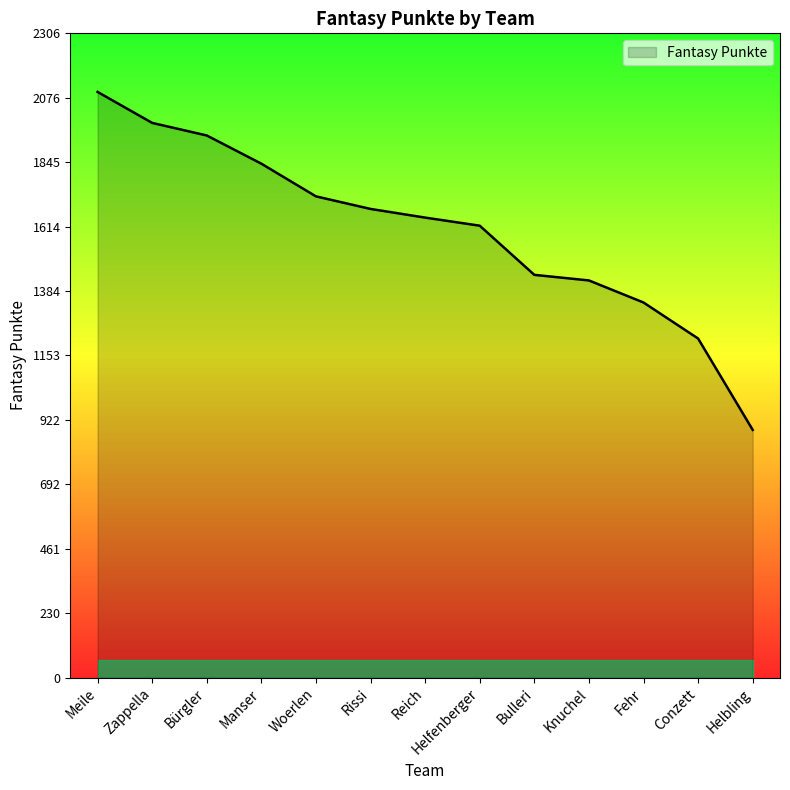

The value at Knuchel is 945. True or false?

False